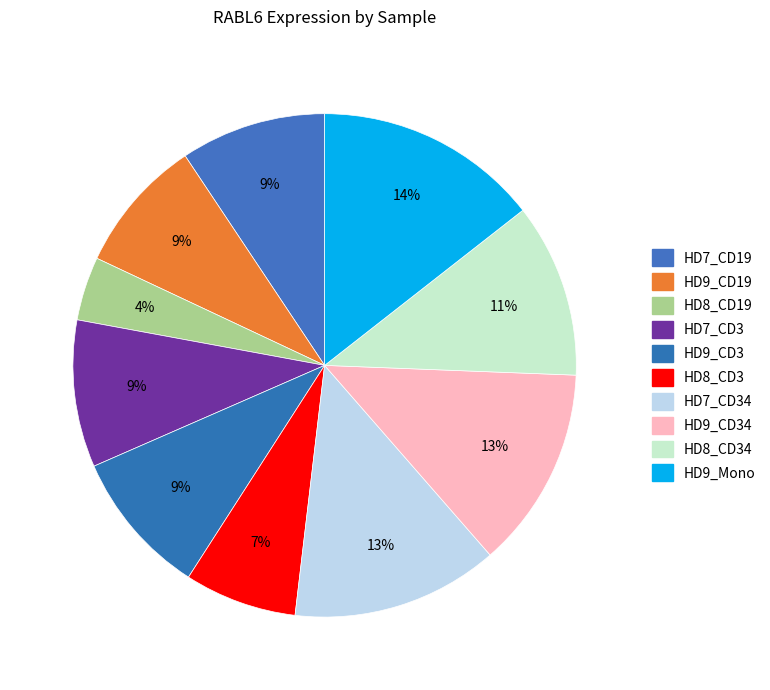

Rank the categories by value from highest to lowest.

HD9_Mono, HD7_CD34, HD9_CD34, HD8_CD34, HD7_CD3, HD7_CD19, HD9_CD3, HD9_CD19, HD8_CD3, HD8_CD19